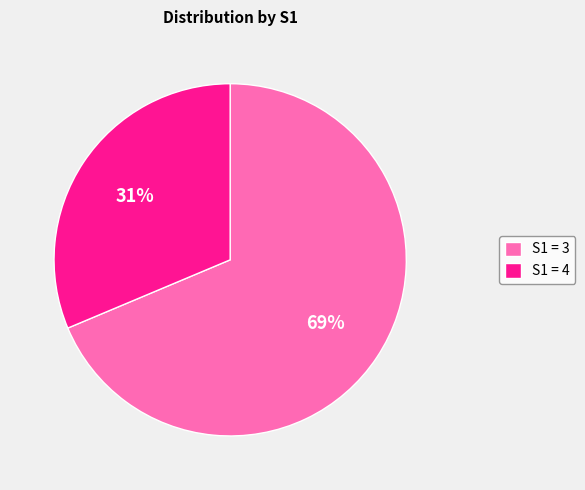

True or false: S1 = 4 accounts for 31% of the total.

True